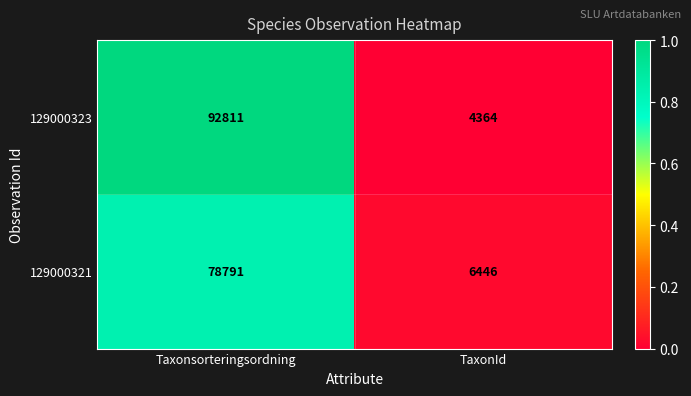

Which series has the largest total across all categories?

129000323